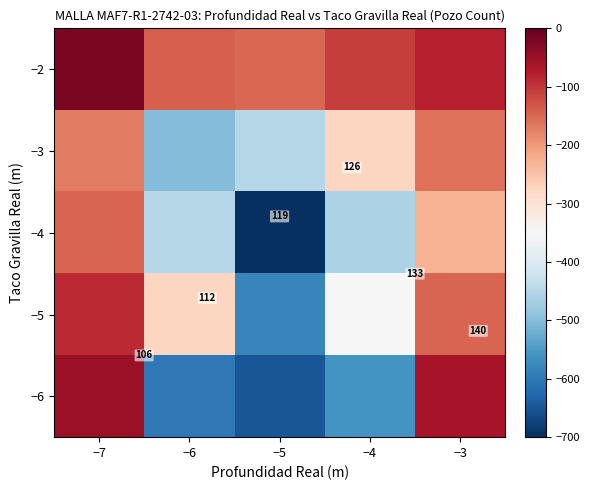

Where is −5 nearest to the value -334?

−4